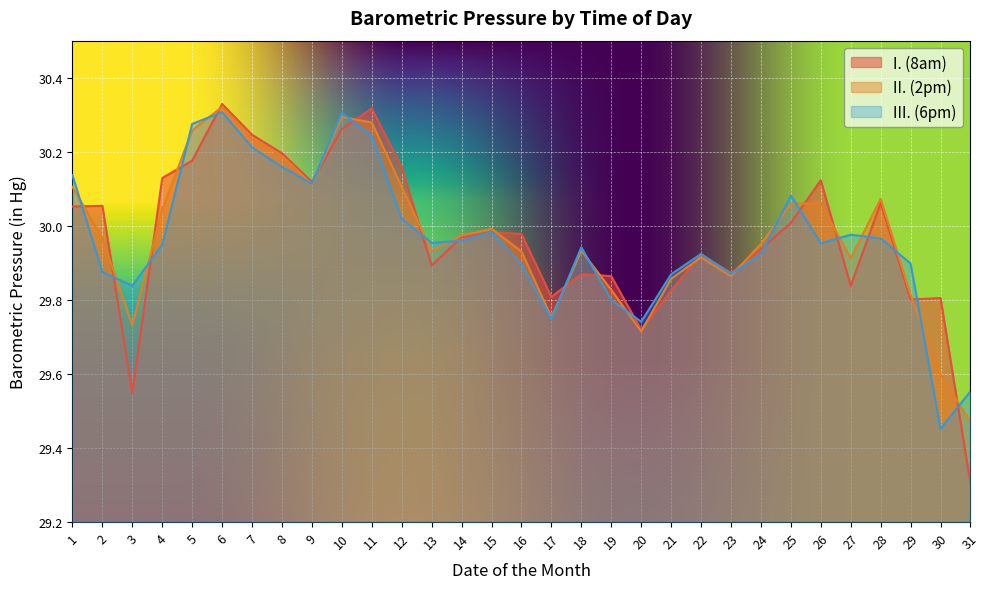

What is the spread (max minus min) of values at 1?

0.1